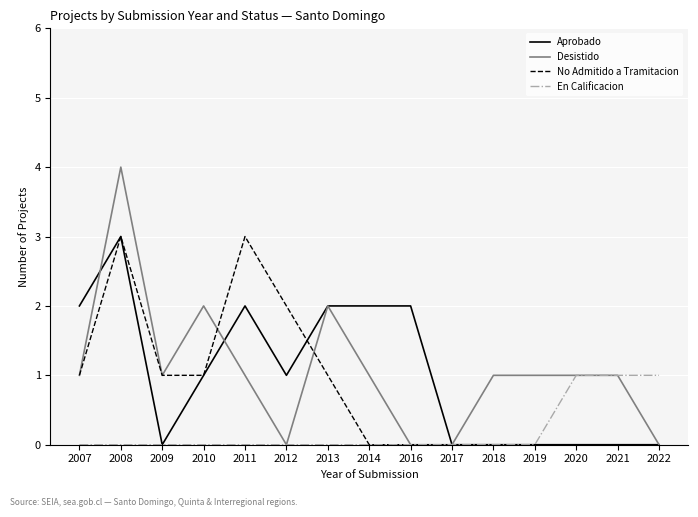

What is the difference between the maximum and minimum values in the Desistido series?

4